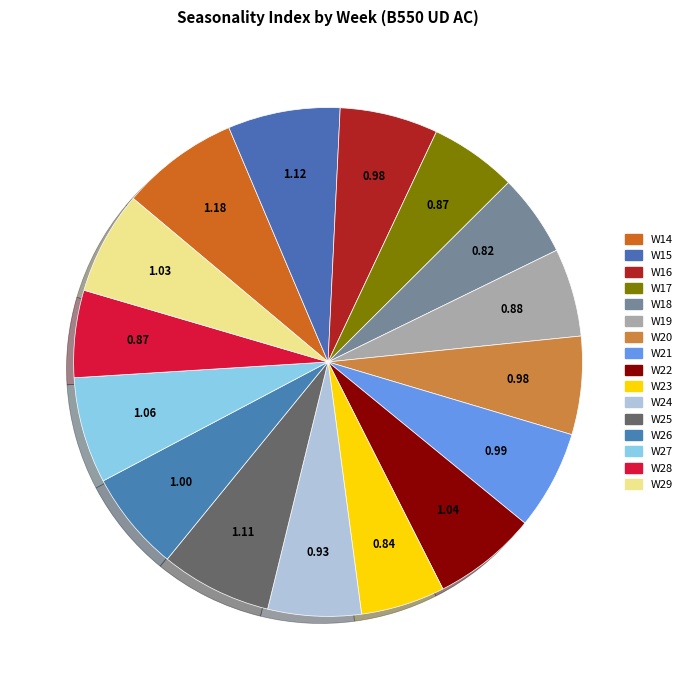

Is the sum of W14 and W15 greater than half?

No